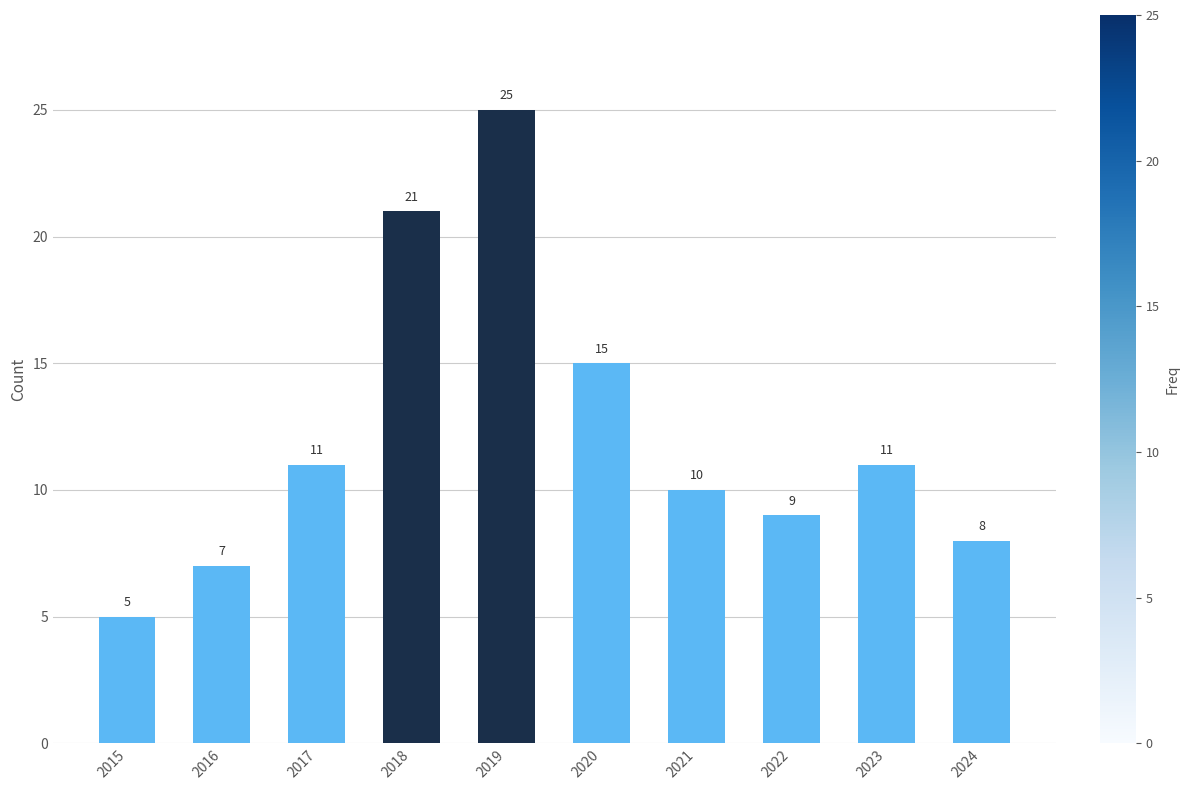

Reading left to right, list all the values displayed in this chart.

5	7	11	21	25	15	10	9	11	8